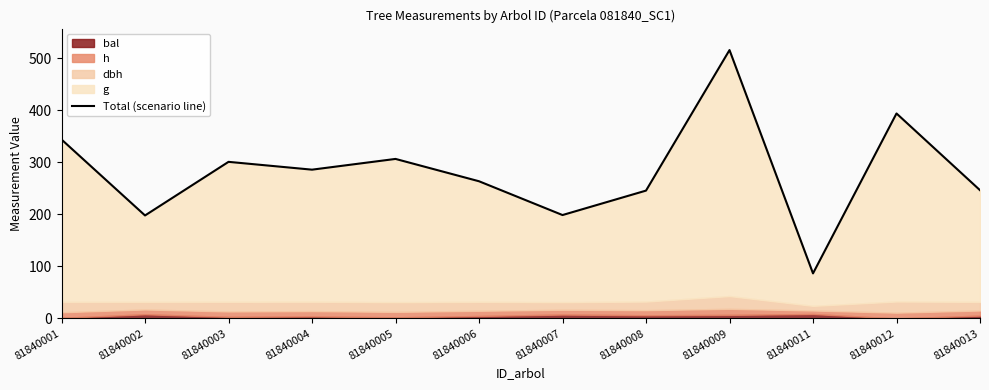

Rank the categories by value from highest to lowest.

81840009, 81840012, 81840001, 81840005, 81840003, 81840004, 81840006, 81840013, 81840008, 81840007, 81840002, 81840011